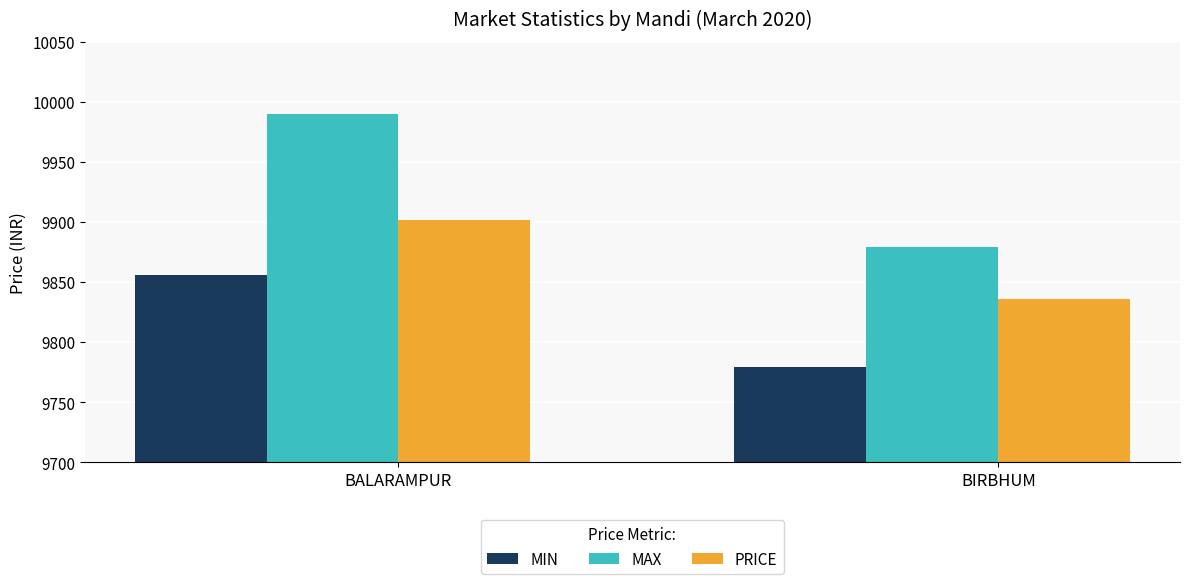

At BALARAMPUR, list the series in order from smallest to largest.

MIN, PRICE, MAX